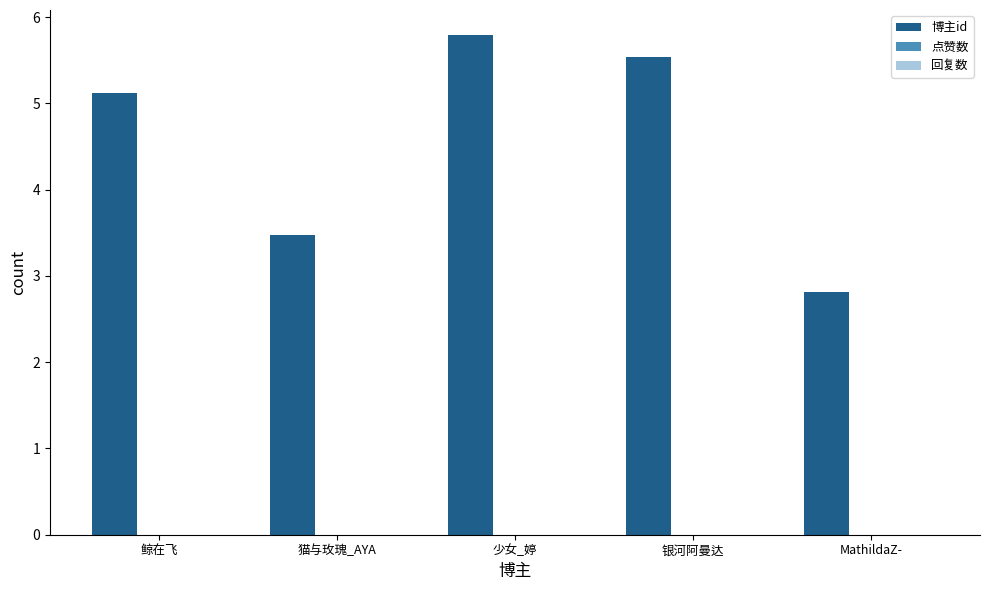

Are the bars horizontal?

No